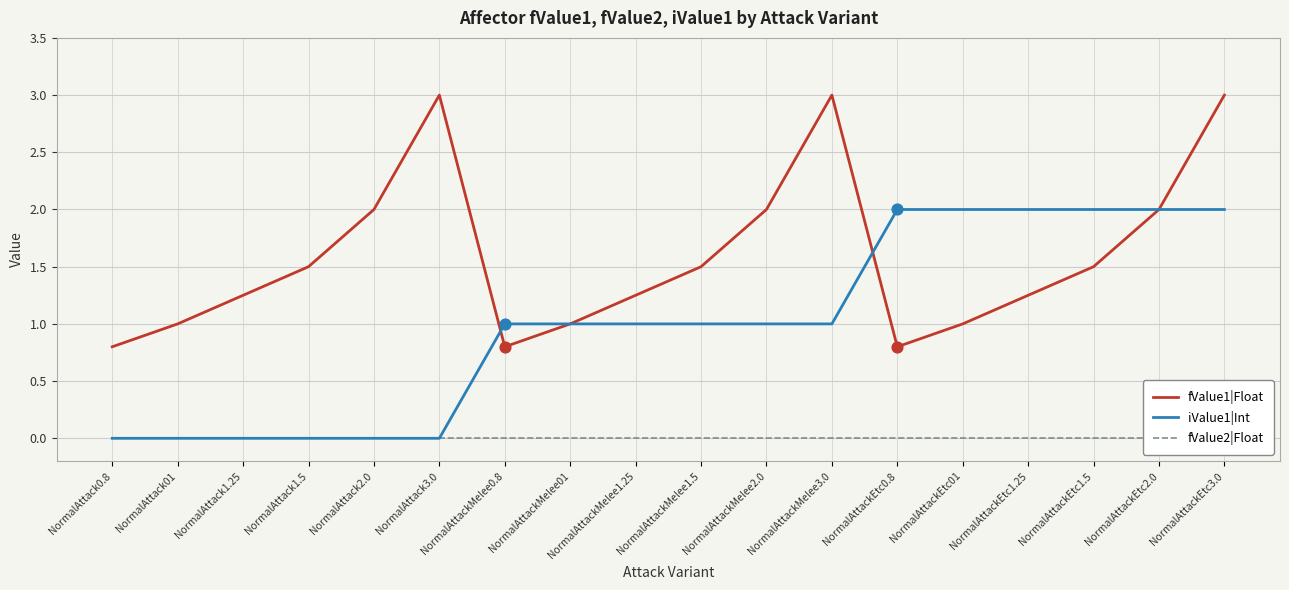

Which series contains the lowest Y value?

iValue1|Int